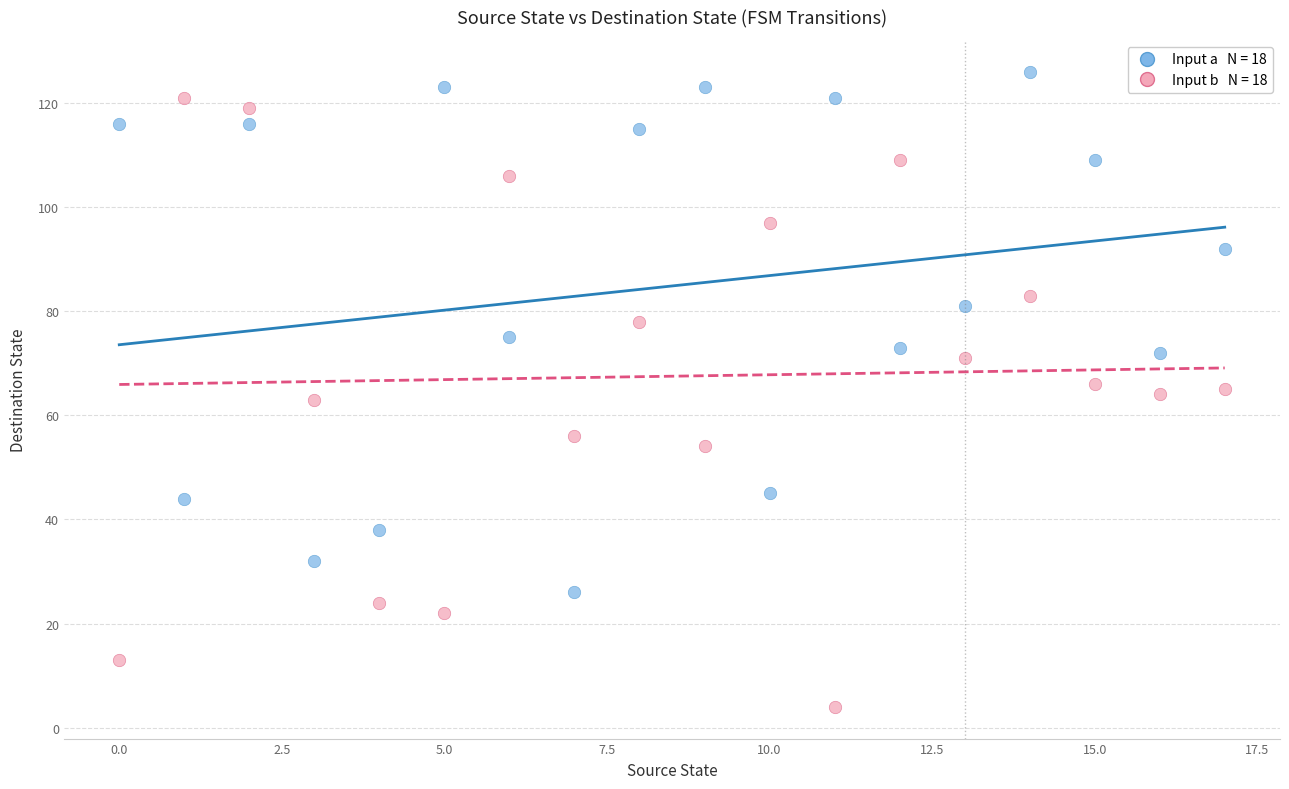

How many points are shown in the scatter plot?

36